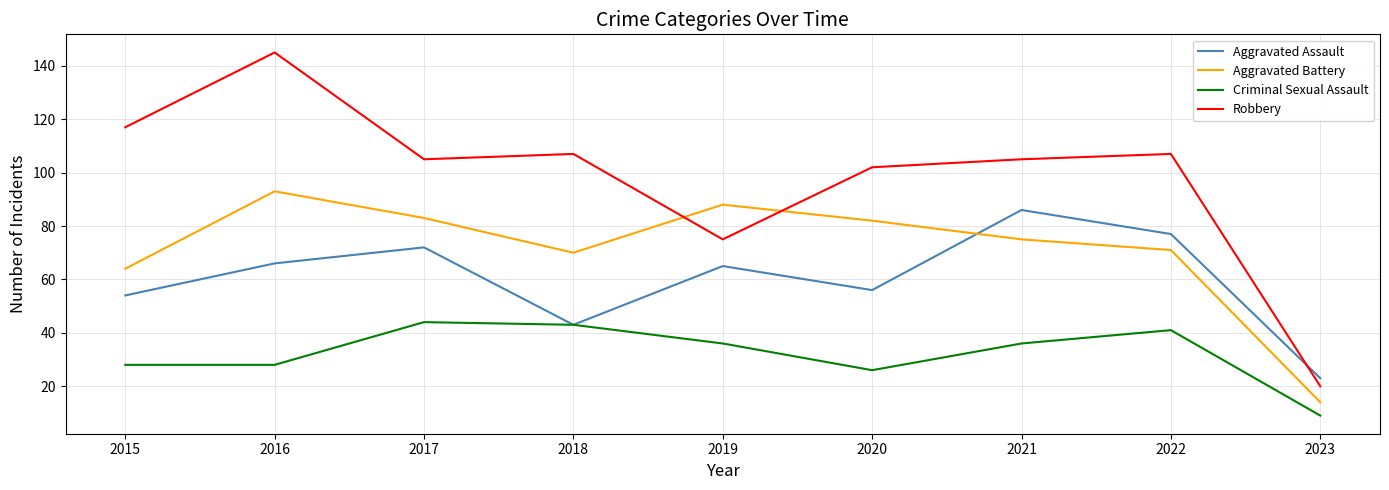

Is it true that Robbery equals 32 at 2023?

False